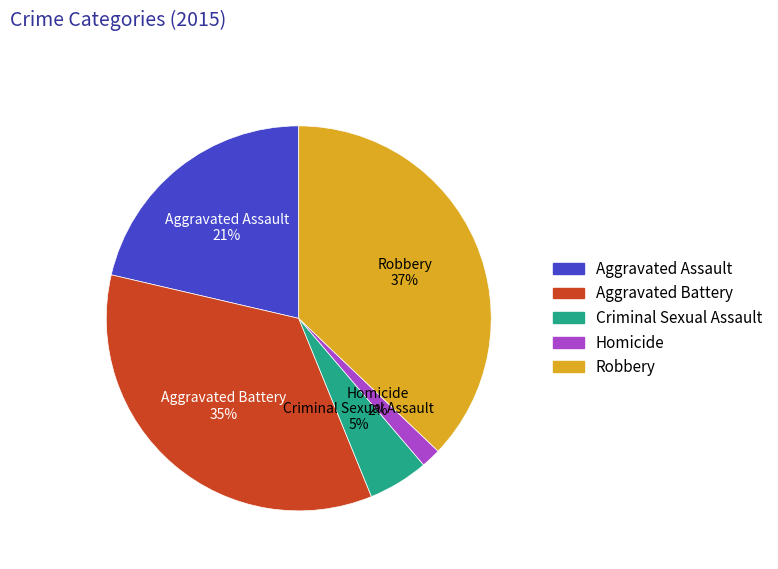

Does Aggravated Battery account for over 50% of the chart?

No